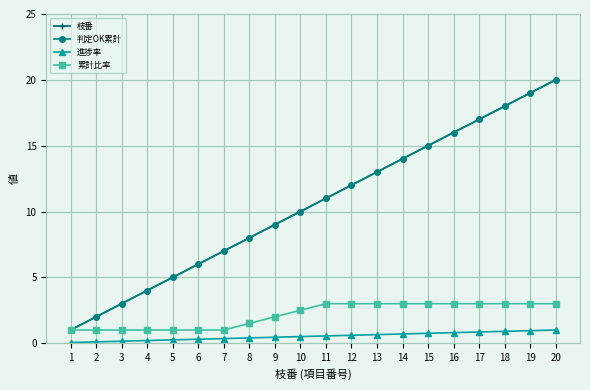

What is the total value across all series at 11?

25.6